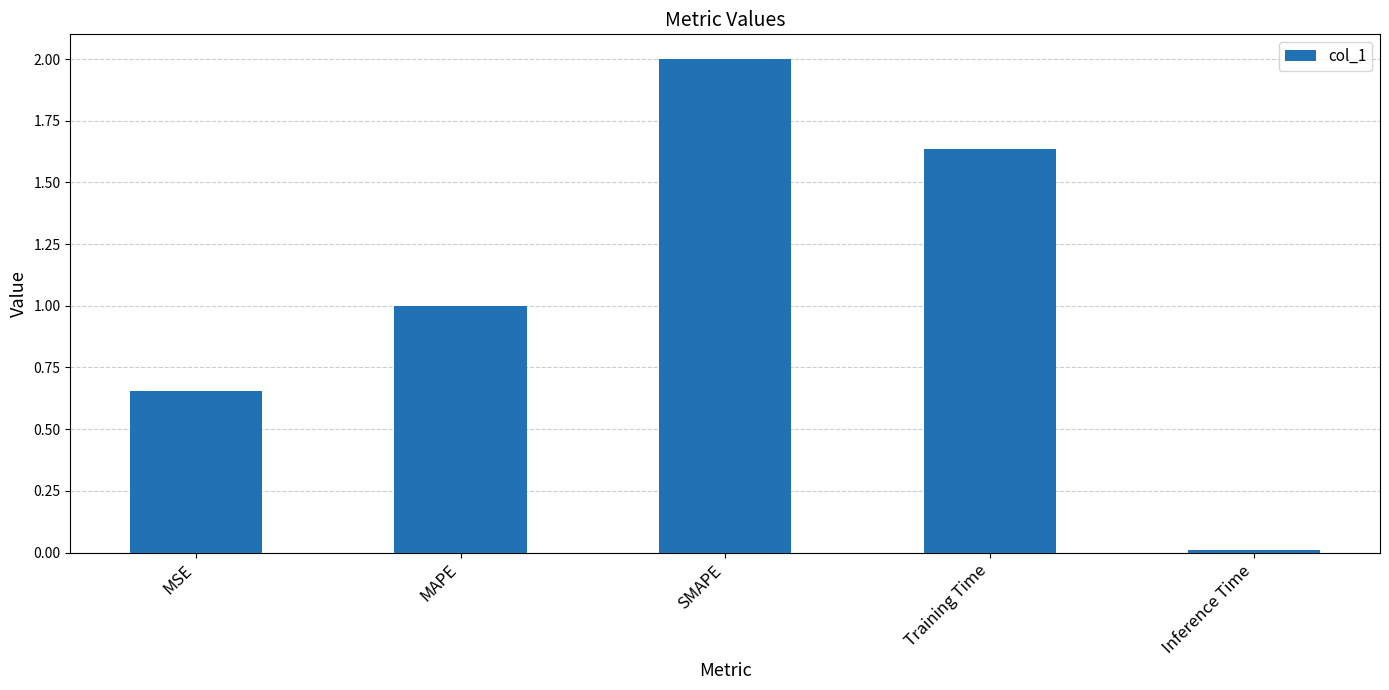

List the labels in order of value, largest first.

SMAPE, Training Time, MAPE, MSE, Inference Time